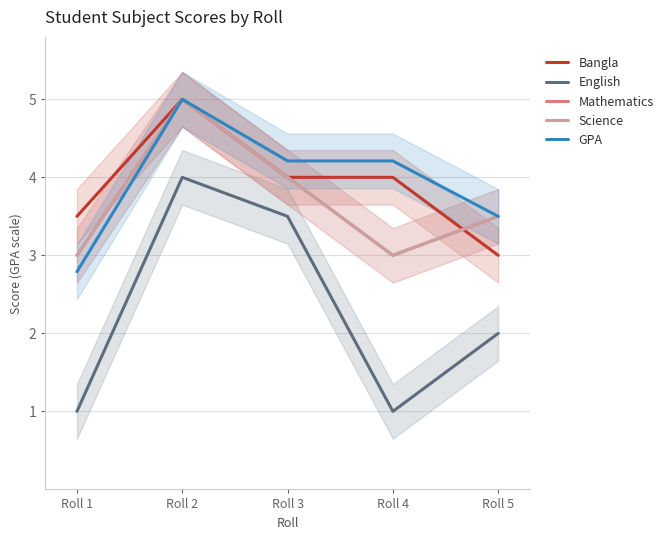

Which label corresponds to the largest value in the chart?

Roll 2